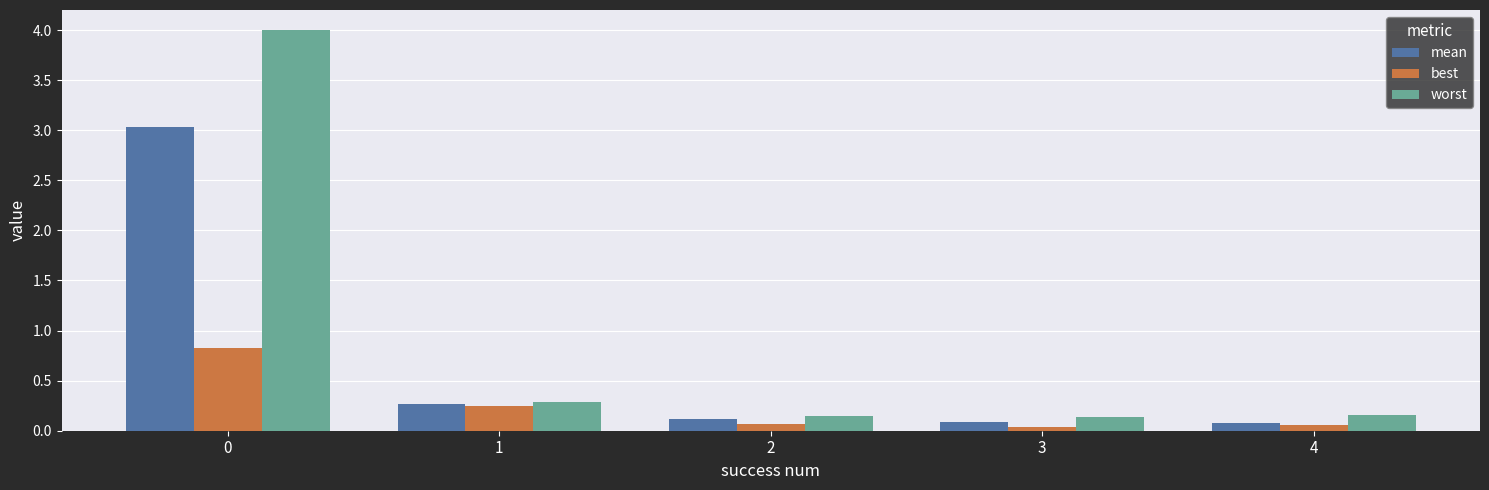

At how many categories does at least one series exceed 1?

1